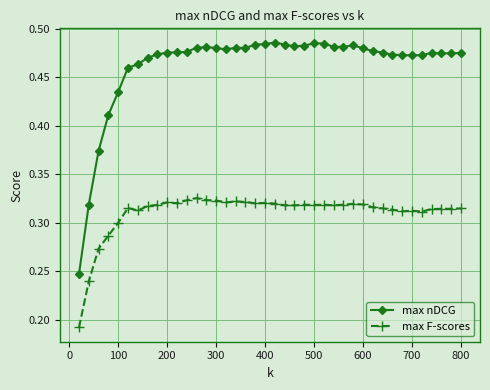

True or false: max F-scores has more than 1 interior local peaks.

True